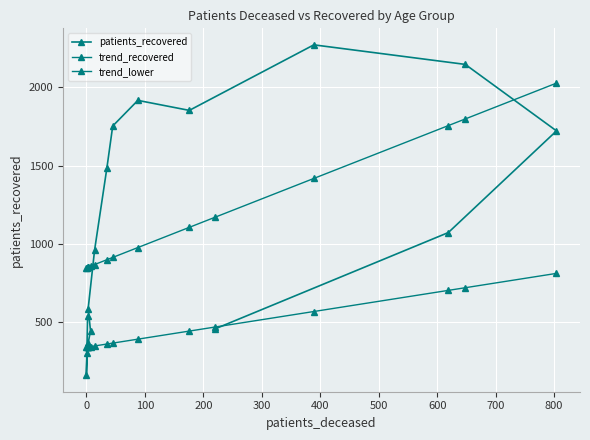

At how many categories does at least one series exceed 1081?

9